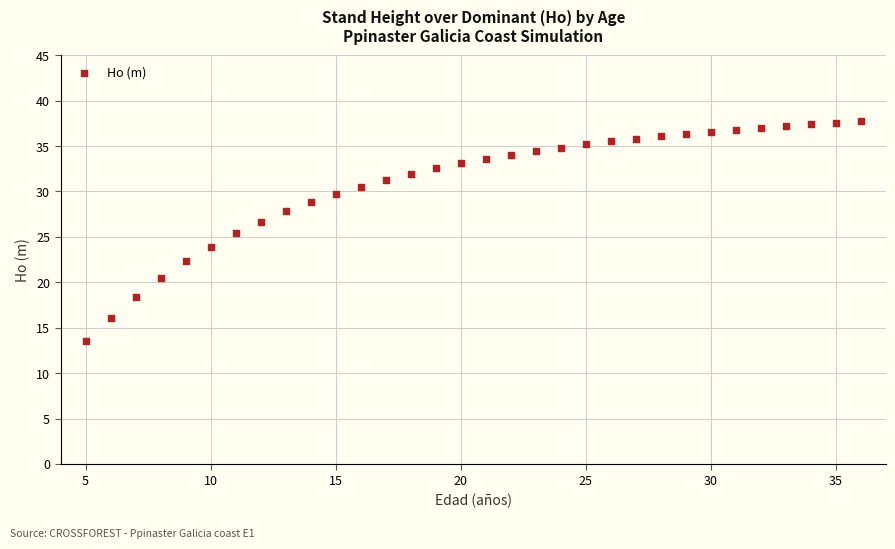

What is the range of Y values (max minus min)?

24.2